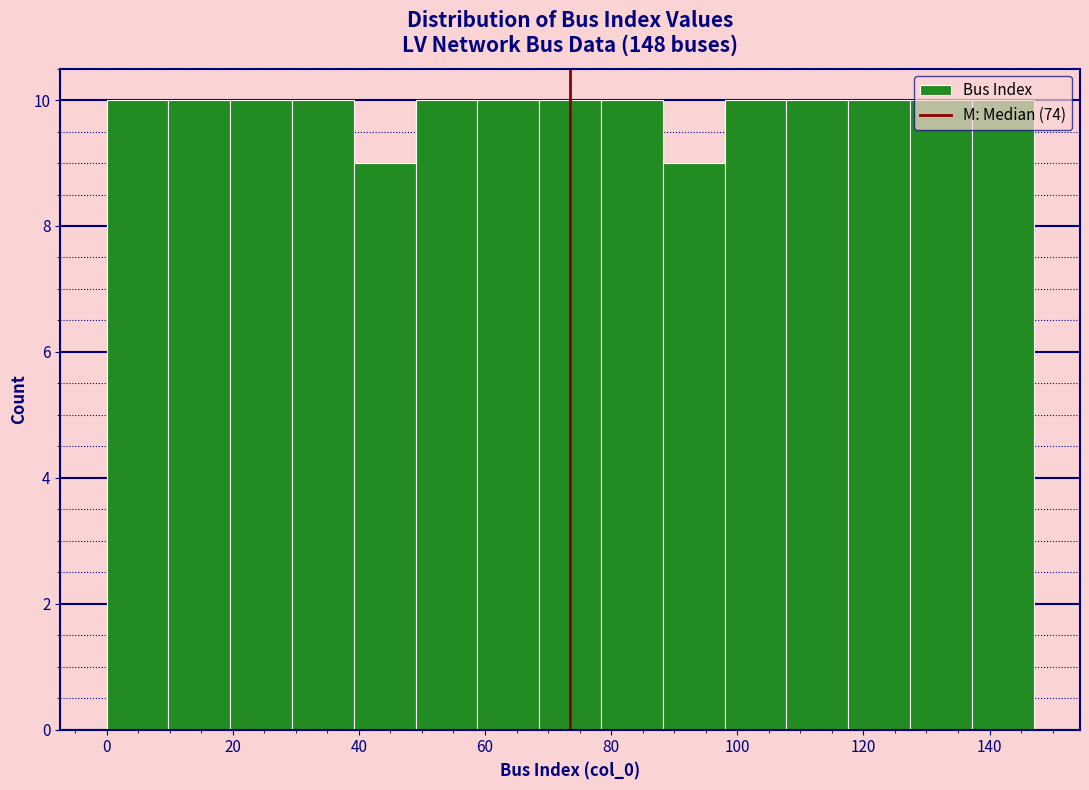

Reading left to right, transcribe this chart: for each bar, give the range it covers on the x-axis and its height. Neither the bar edges nor the heights are printed on the chart, so give them approximately, as read against the axes.

0.0 to 9.8: 10
9.8 to 19.6: 10
19.6 to 29.4: 10
29.4 to 39.2: 10
39.2 to 49.0: 9
49.0 to 58.8: 10
58.8 to 68.6: 10
68.6 to 78.4: 10
78.4 to 88.2: 10
88.2 to 98.0: 9
98.0 to 107.8: 10
107.8 to 117.6: 10
117.6 to 127.4: 10
127.4 to 137.2: 10
137.2 to 147.0: 10